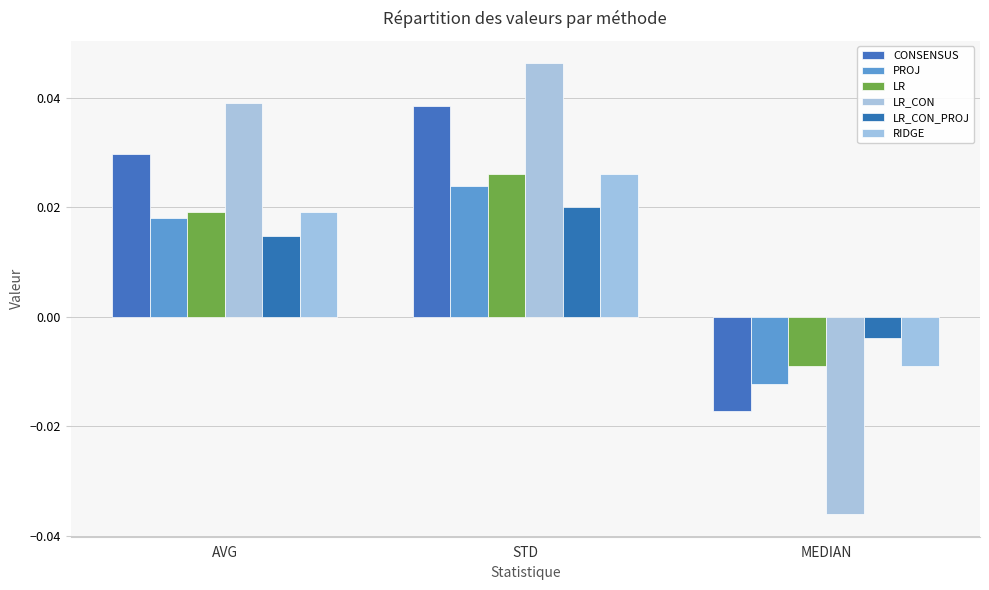

How many data points does each series have?

3